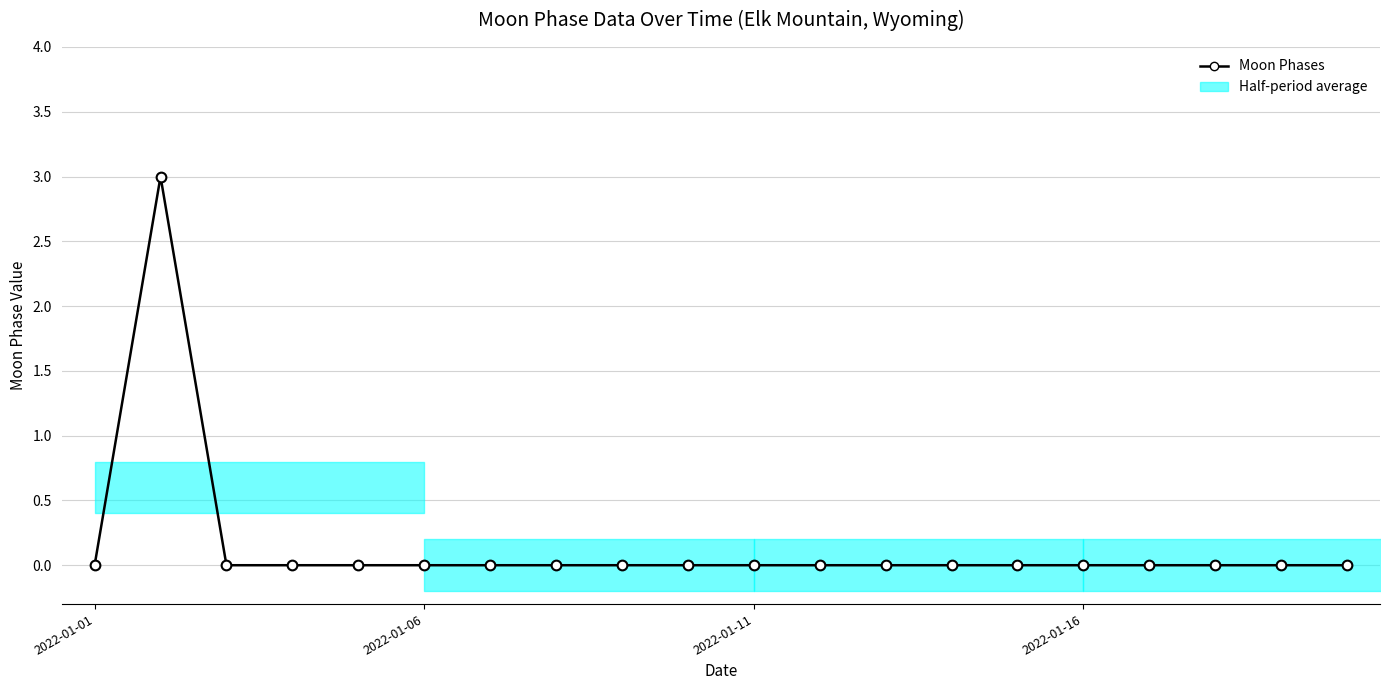

How many categories are shown in the chart?

20